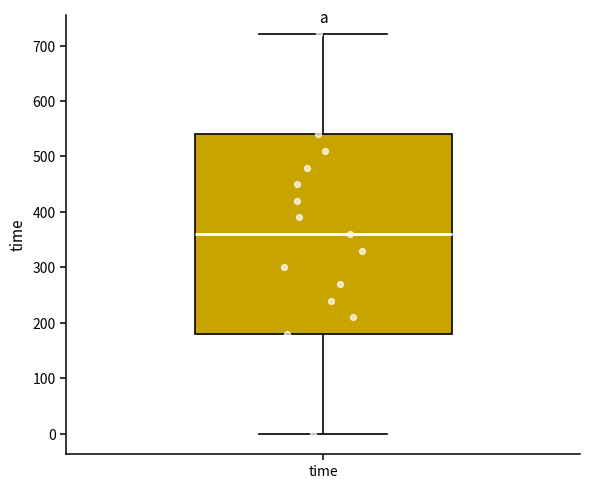

Read this box plot against the y-axis: the position of the median line, the range covered by the box, and the ends of both whiskers. The values are not printed on the chart, so give them approximately, as read against the axis.

median 360, box 180 to 540, whiskers 0 to 720